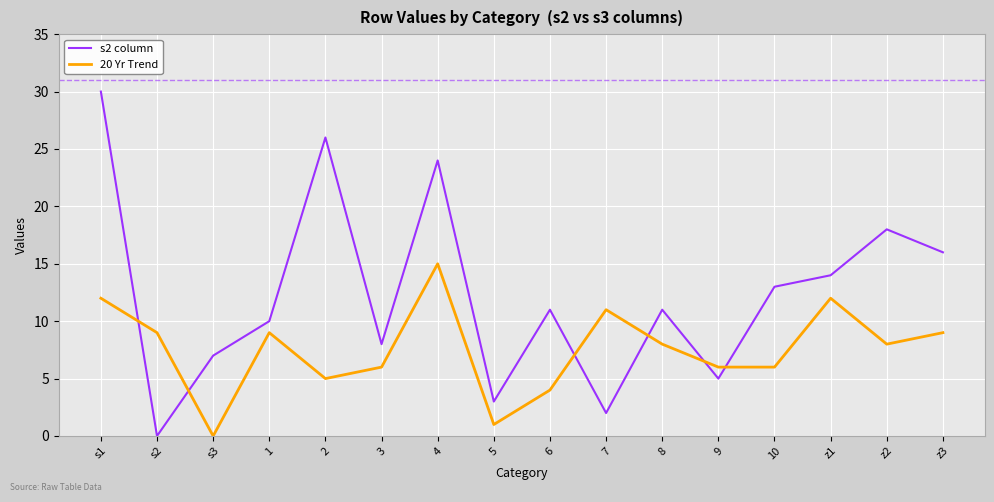

Reading right to left, what are all the values shown in this chart?

s2 column: z3=16	z2=18	z1=14	10=13	9=5	8=11	7=2	6=11	5=3	4=24	3=8	2=26	1=10	s3=7	s2=0	s1=30
20 Yr Trend: z3=9	z2=8	z1=12	10=6	9=6	8=8	7=11	6=4	5=1	4=15	3=6	2=5	1=9	s3=0	s2=9	s1=12